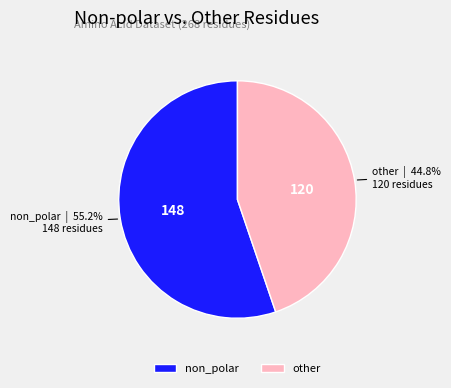

To the nearest percent, what is the difference between the largest and smallest slice percentages?

10%